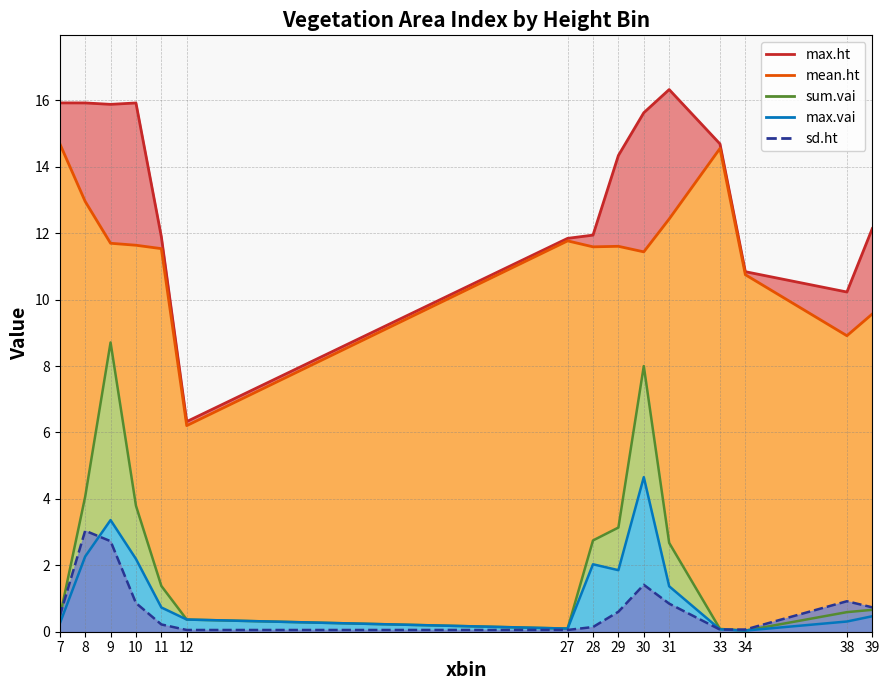

Which series has the largest total across all categories?

max.ht